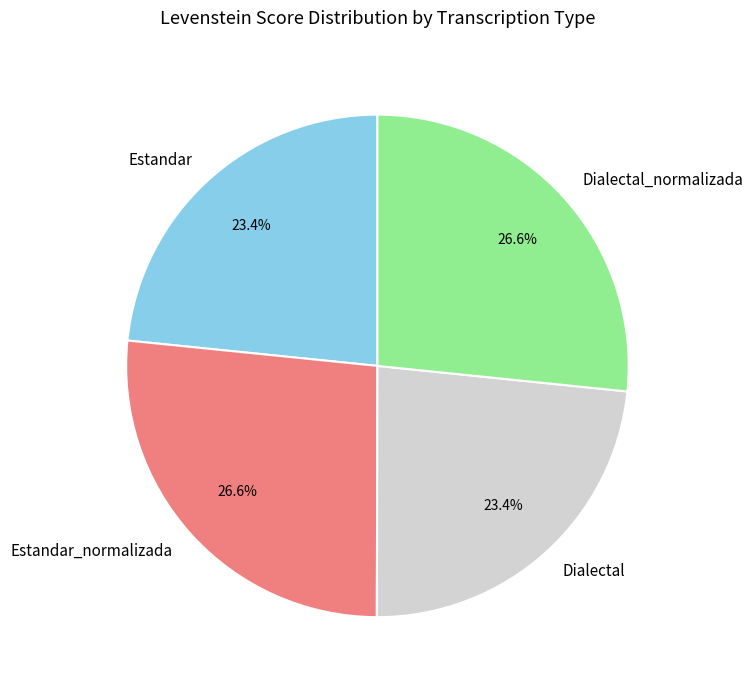

To the nearest percent, what portion does Dialectal_normalizada represent?

27%